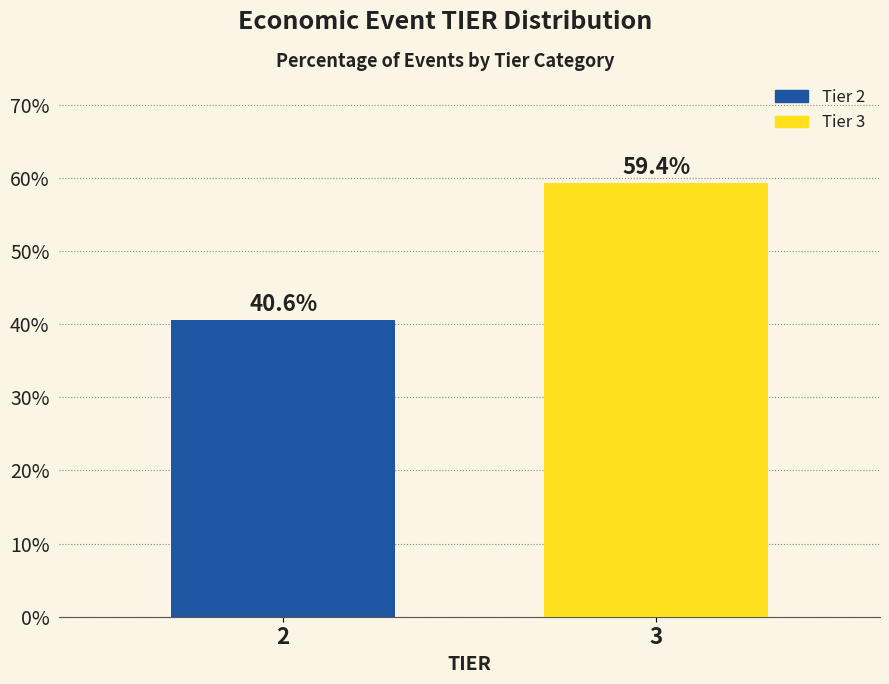

Reading left to right, transcribe all the data shown in this chart.

40.6	59.4